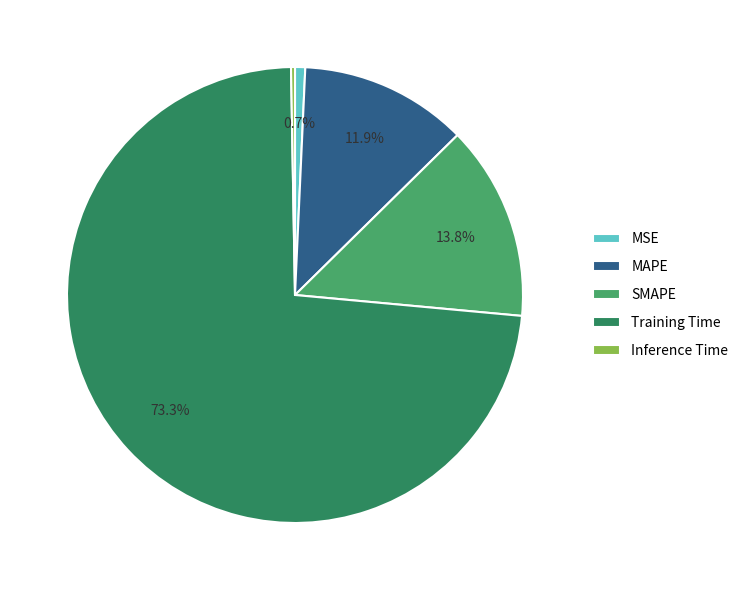

Count the number of slices in the pie.

5